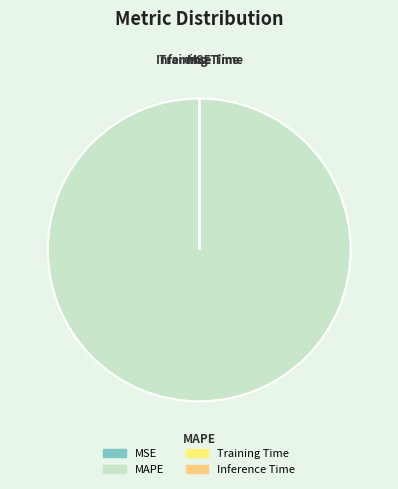

Which category has the biggest portion of the pie?

MAPE